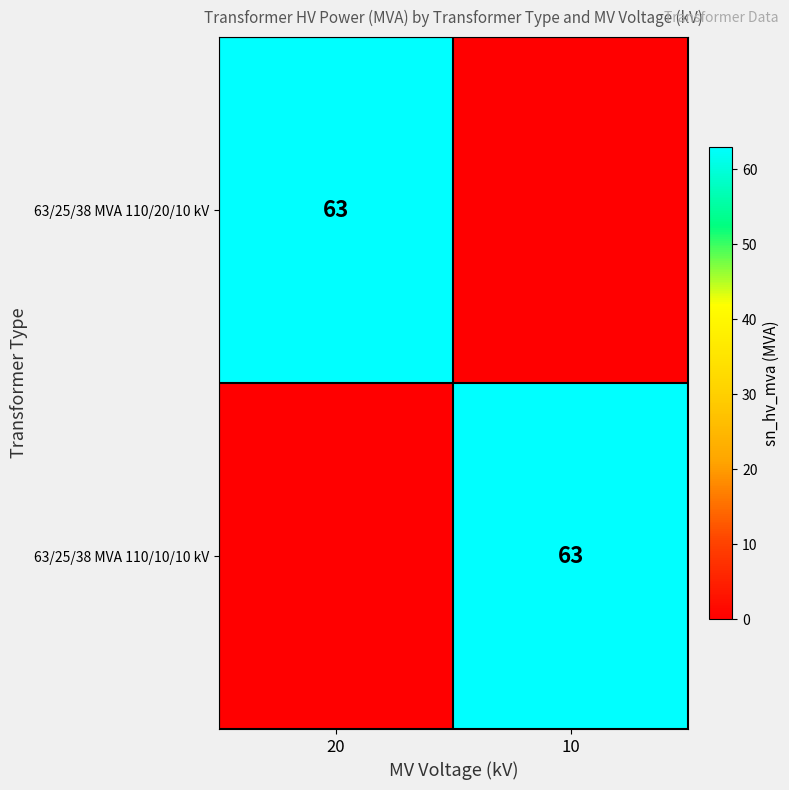

The 63/25/38 MVA 110/10/10 kV series shows 108 at 10. True or false?

False